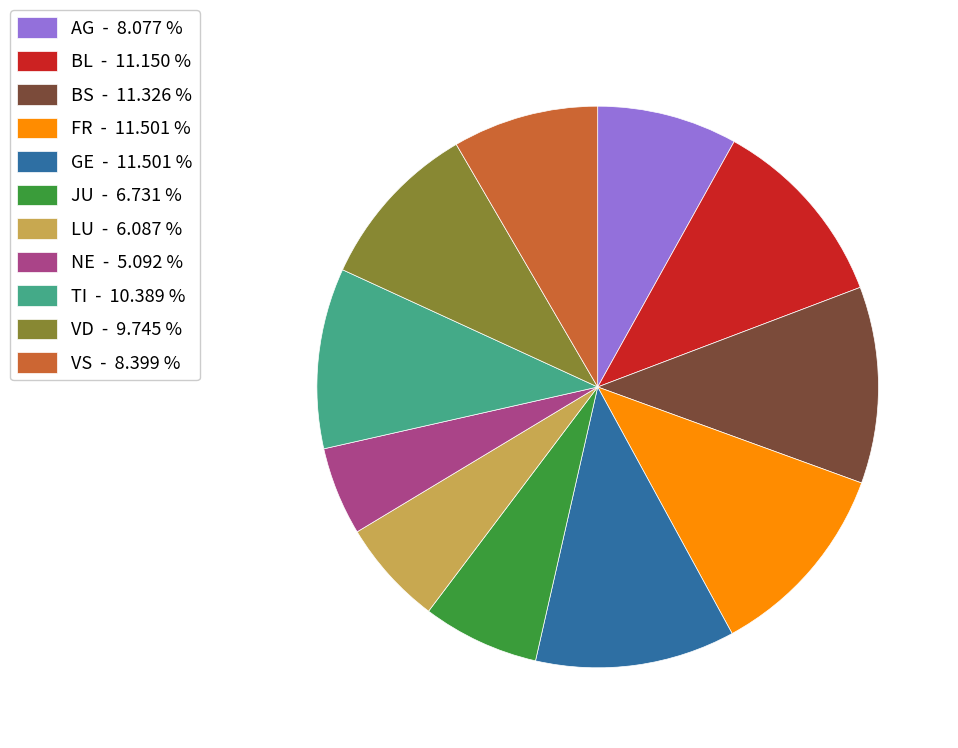

How many slices are in this pie chart?

11